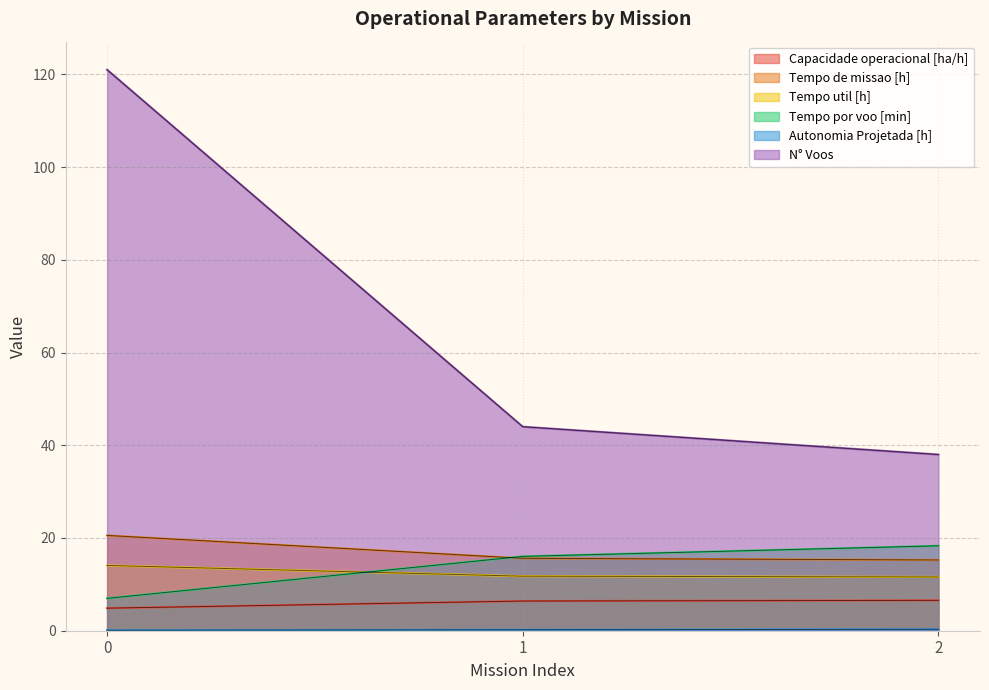

Does the chart display data point markers on the line(s)?

No